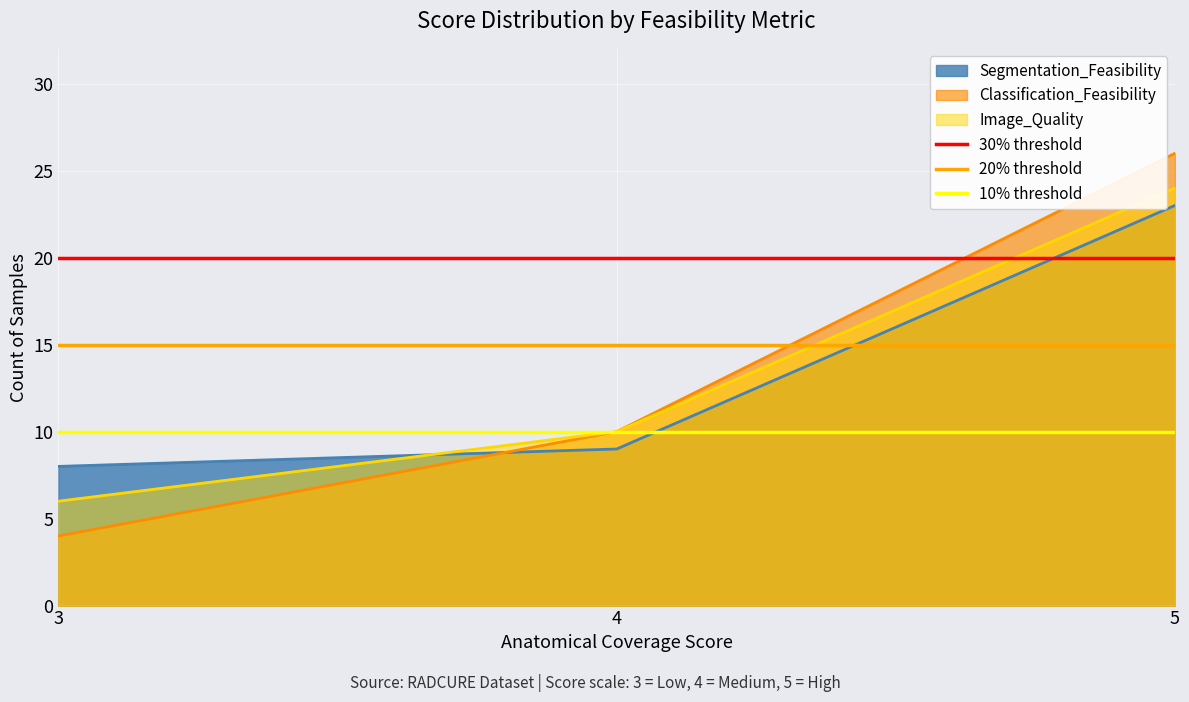

True or false: Image_Quality has a value of 10 at 4.

True